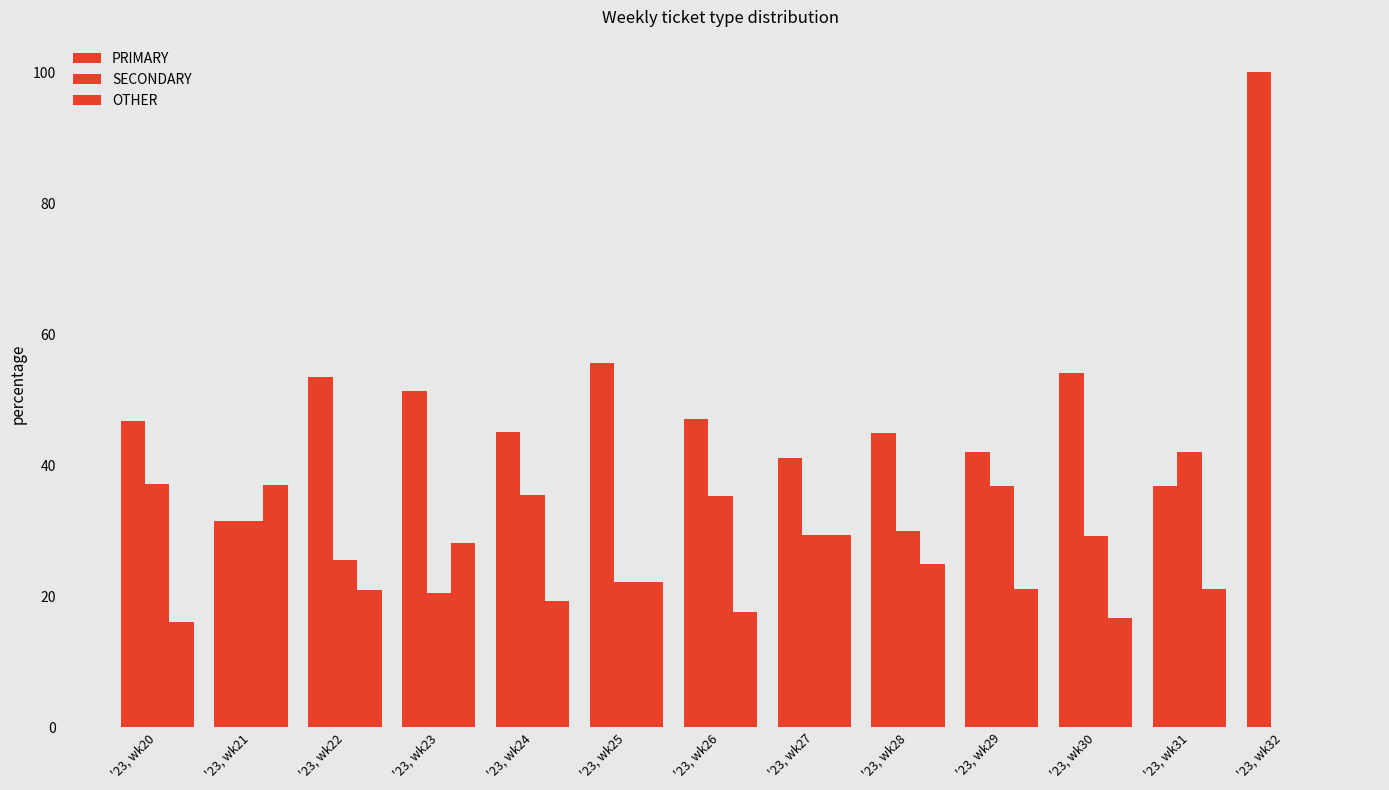

Is it true that OTHER equals 21.1 at '23, wk31?

True